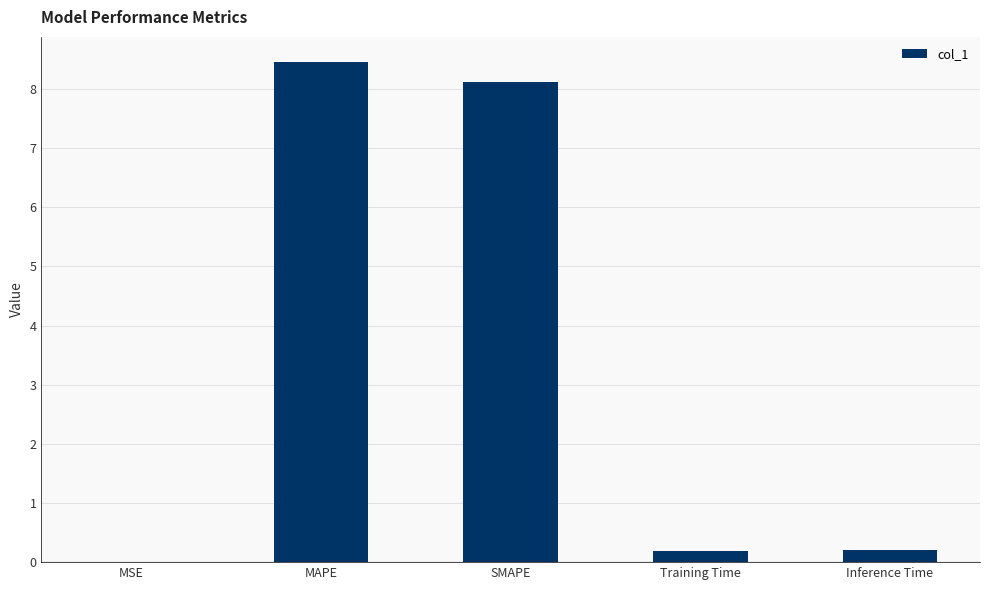

True or false: the data shows 0.2 at Training Time.

True